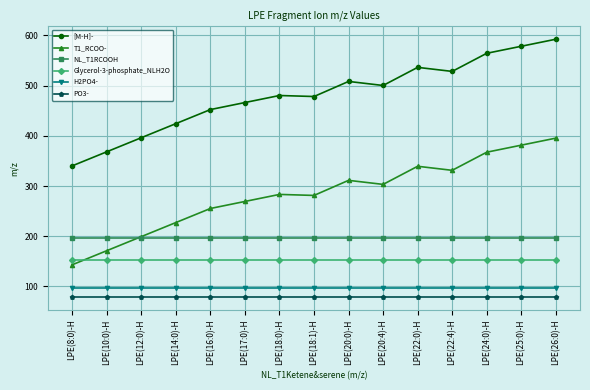

The PO3- series shows 118.4 at LPE(20:4)-H. True or false?

False